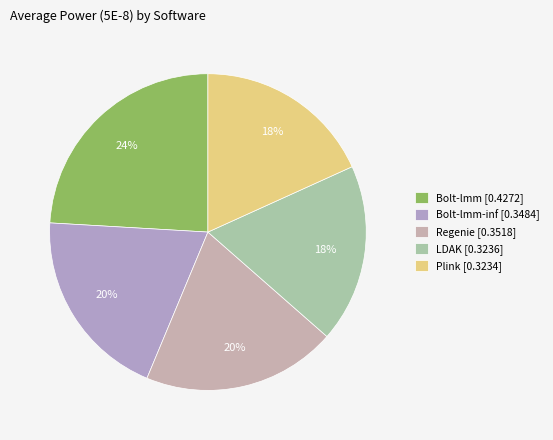

Count the number of slices in the pie.

5